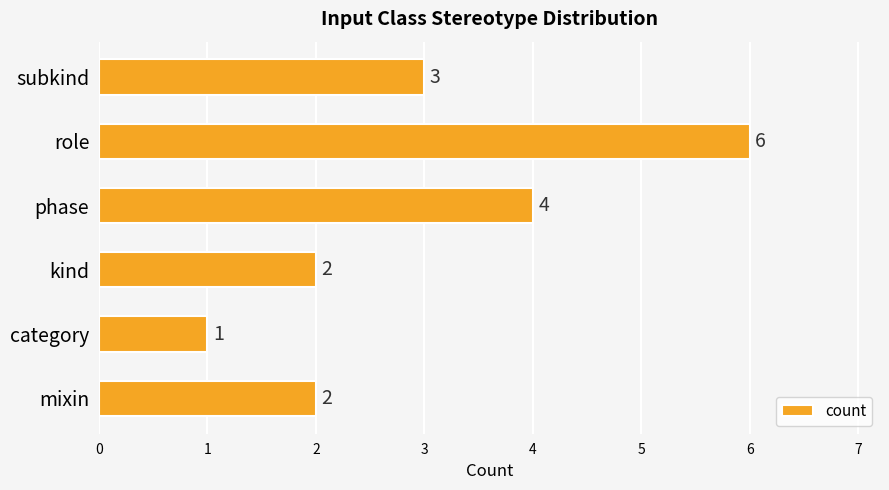

Which label corresponds to the smallest value in the chart?

category